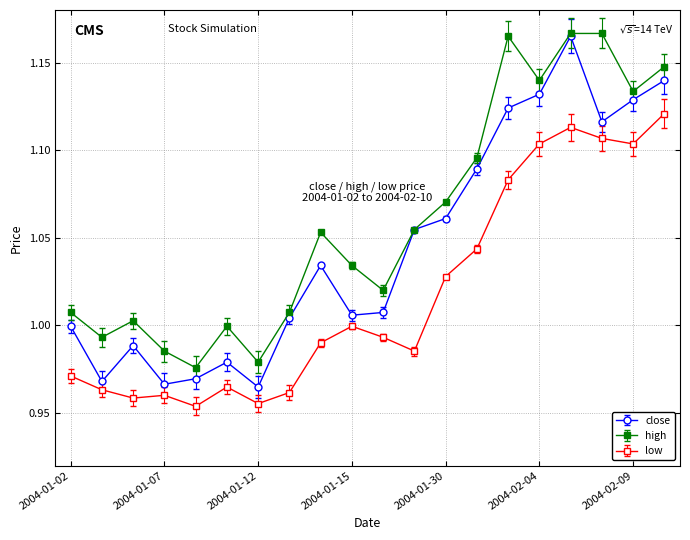

List the series in order of their overall mean, highest first.

high, close, low